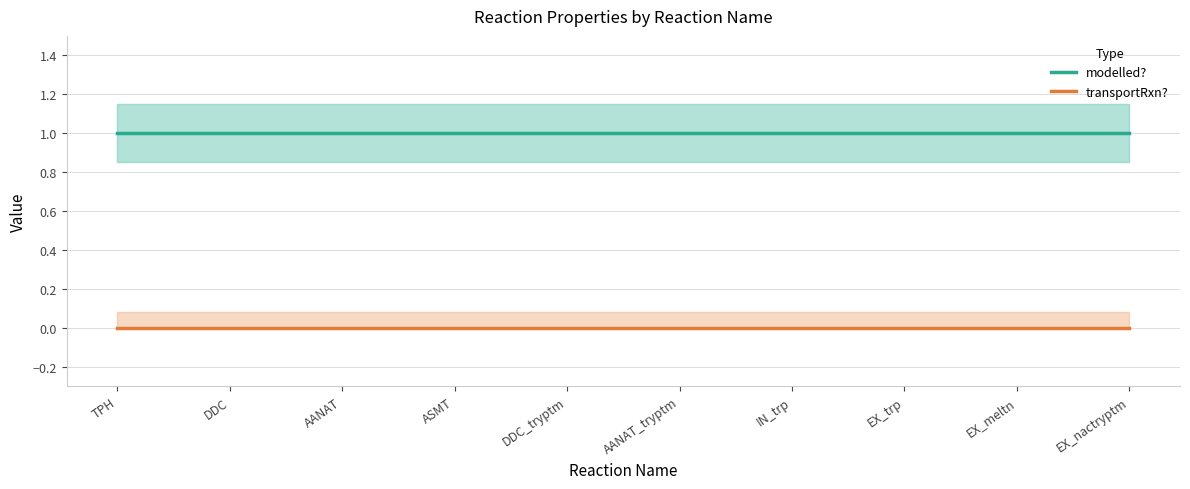

True or false: transportRxn? and modelled? cross at least once.

False